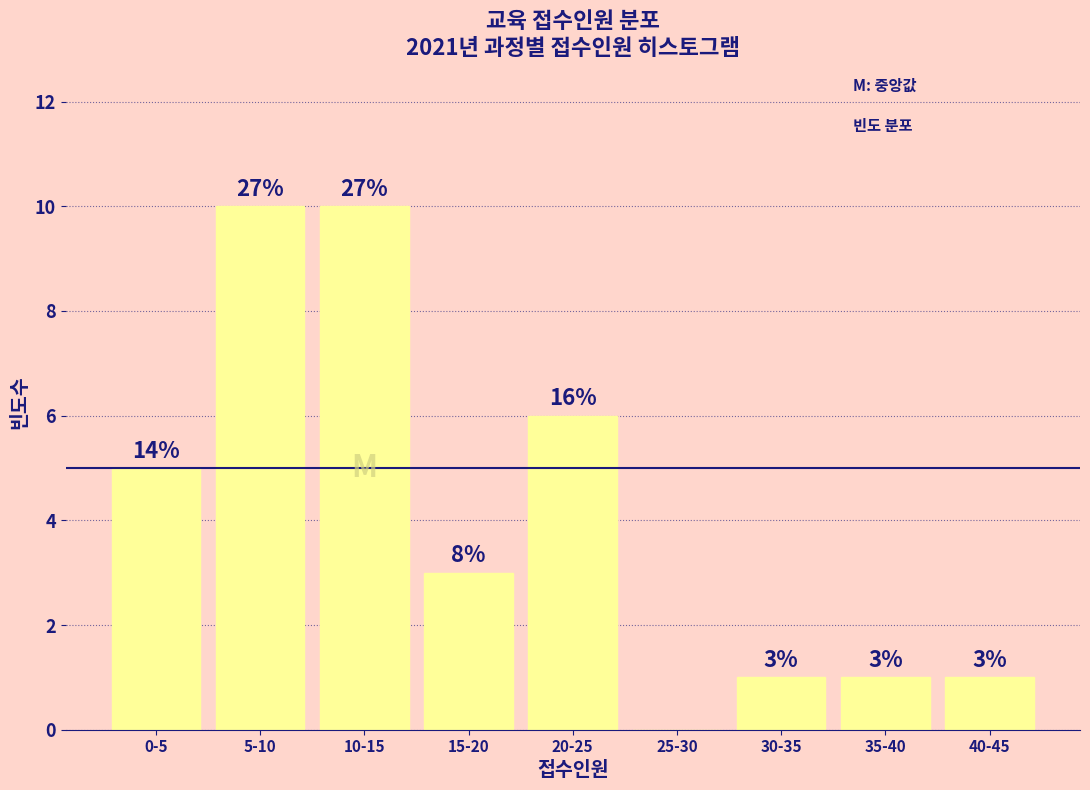

Are the bars horizontal?

No